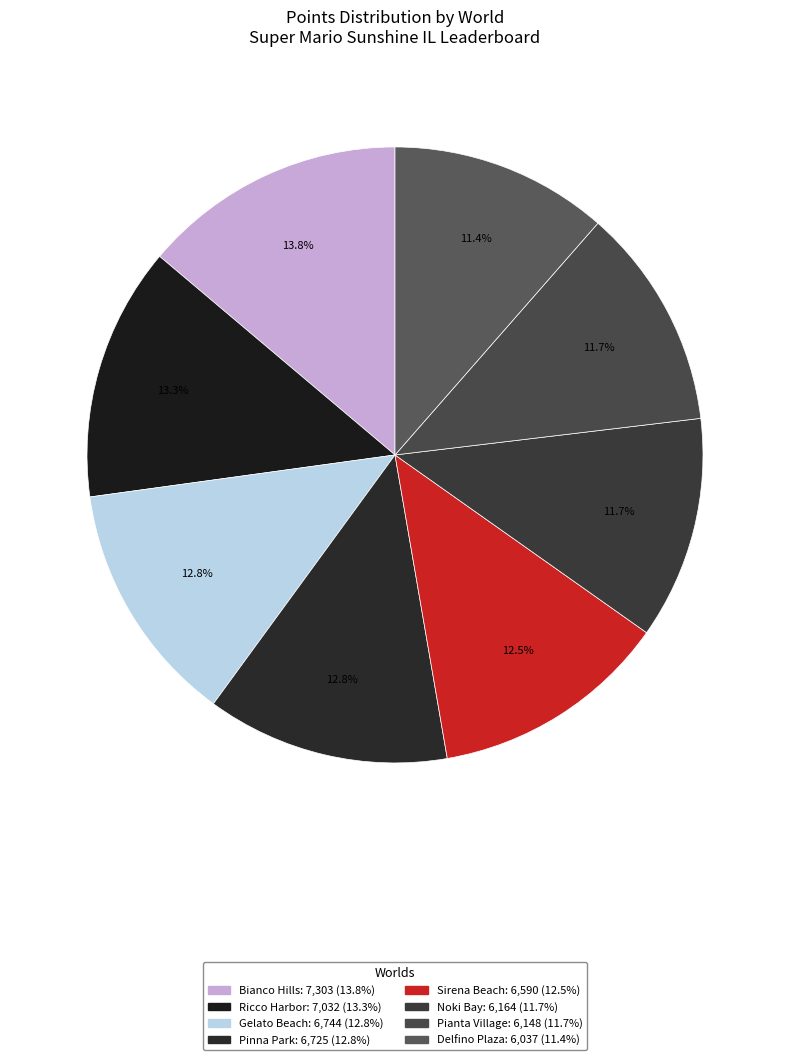

Does any single category account for the majority?

No